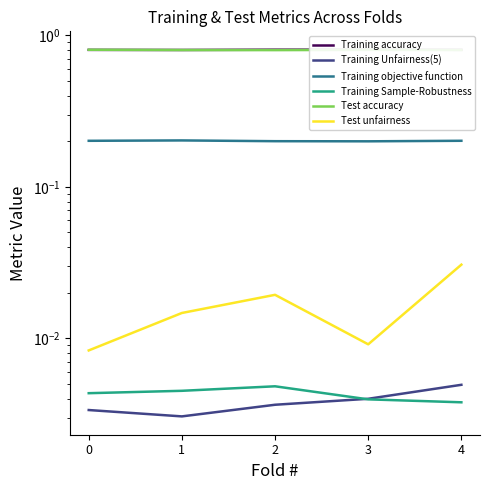

True or false: Training Sample-Robustness and Training objective function intersect in this chart.

False